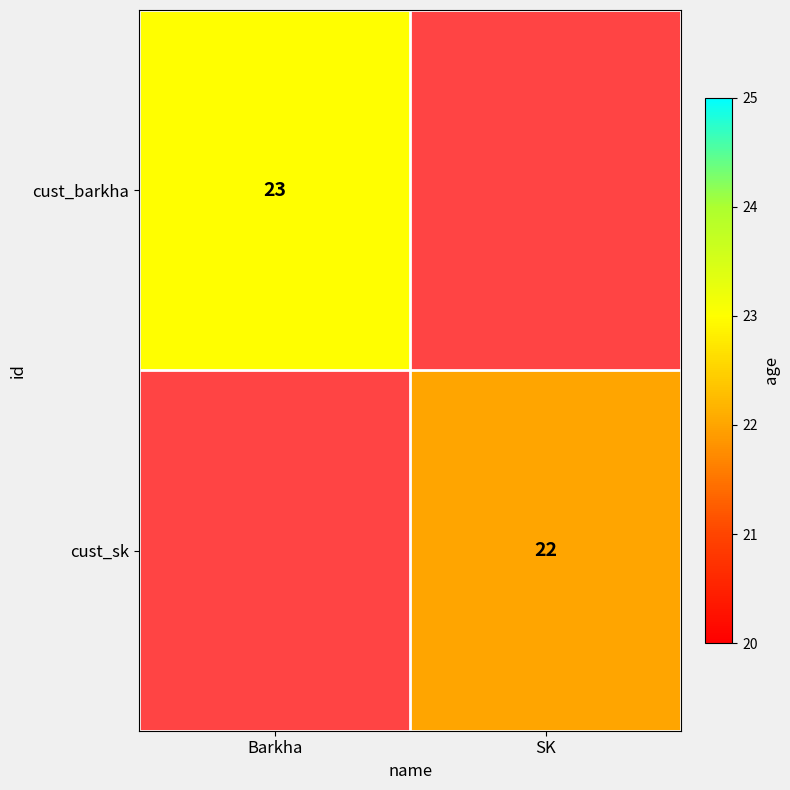

Between Barkha and SK, which is larger?

SK